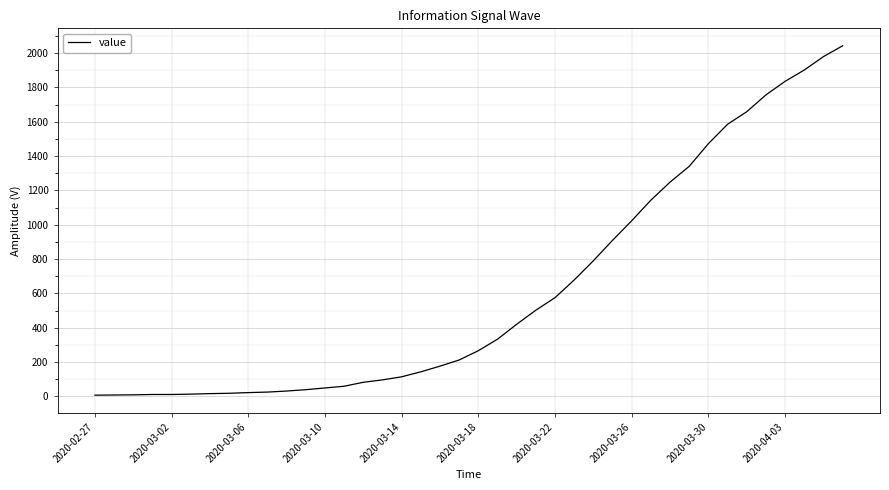

What is the average value?

615